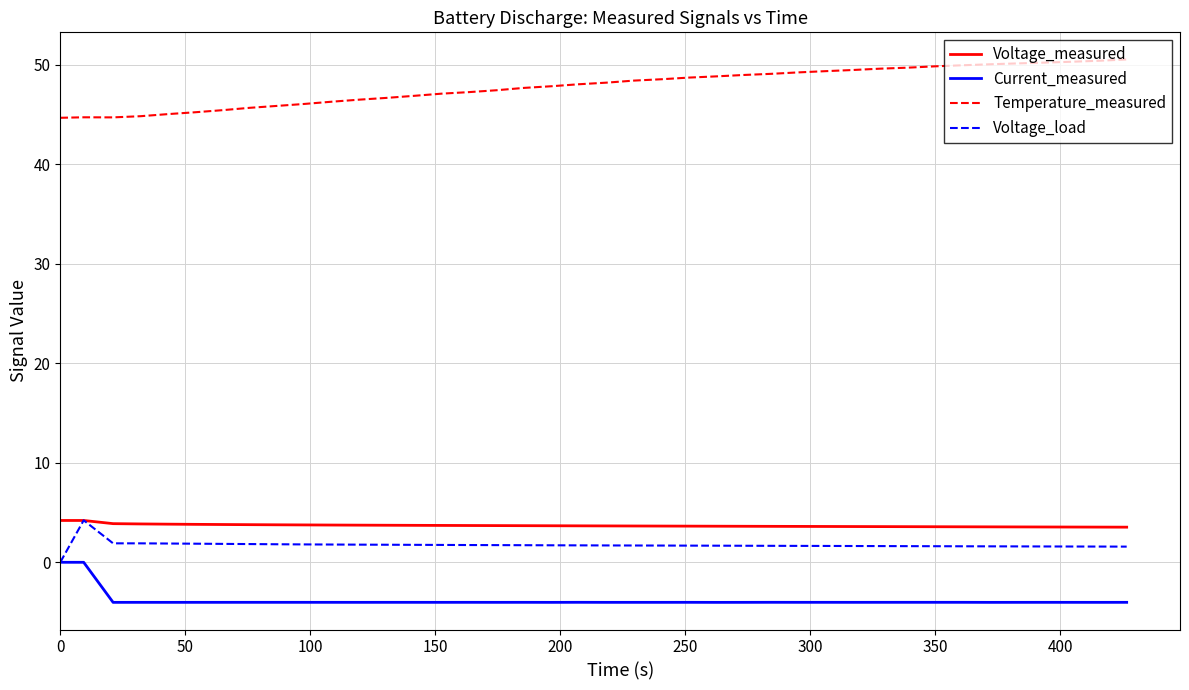

True or false: Temperature_measured and Voltage_measured cross at least once.

False